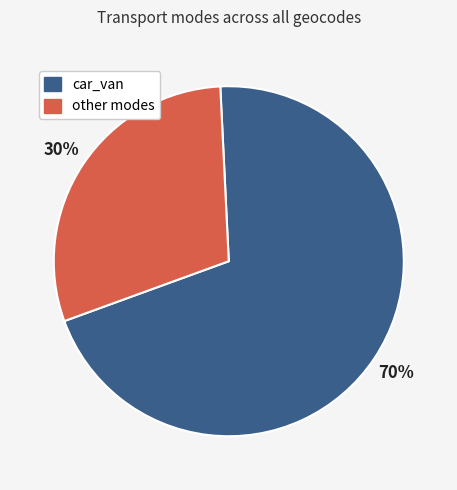

Count the number of slices in the pie.

2